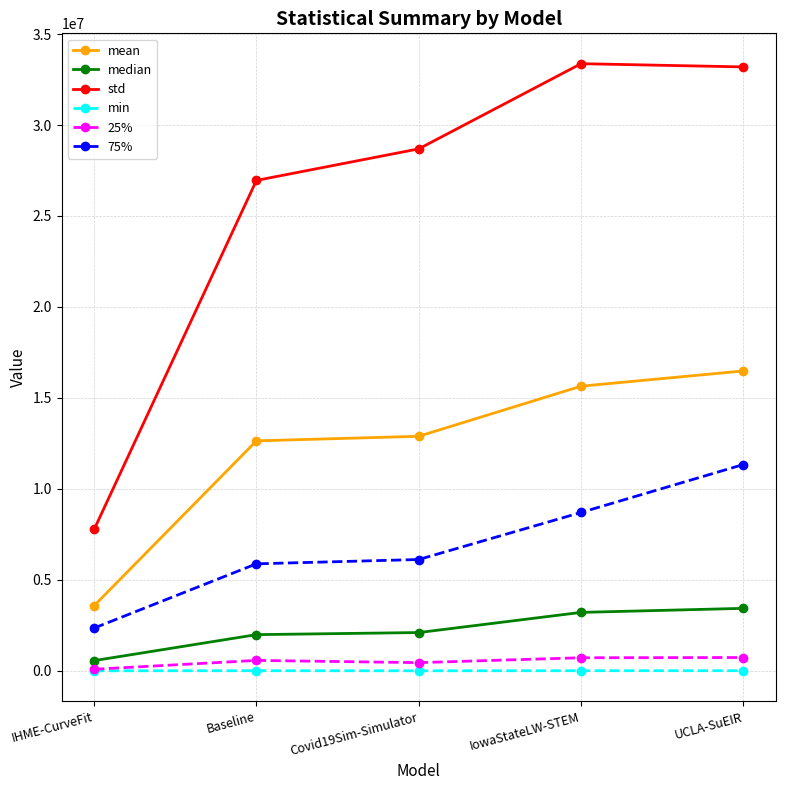

What is the highest value of the mean series?

16483133.0